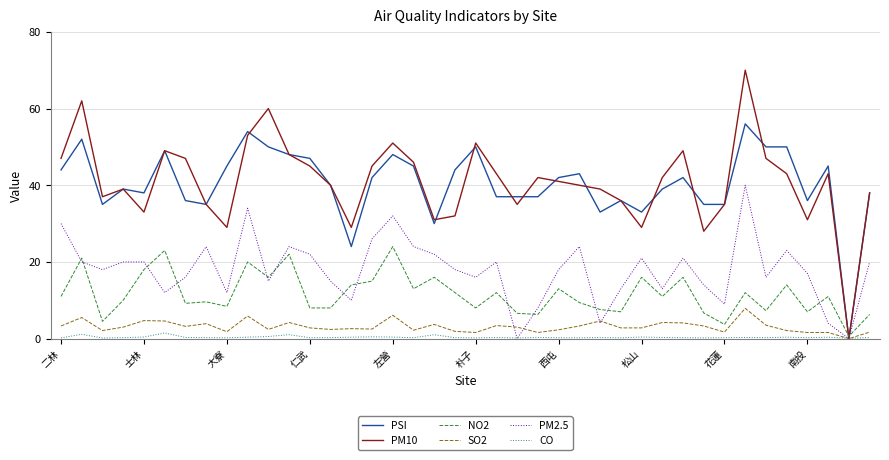

Rank the series by their maximum value, from highest to lowest.

PM10, PSI, PM2.5, NO2, SO2, CO